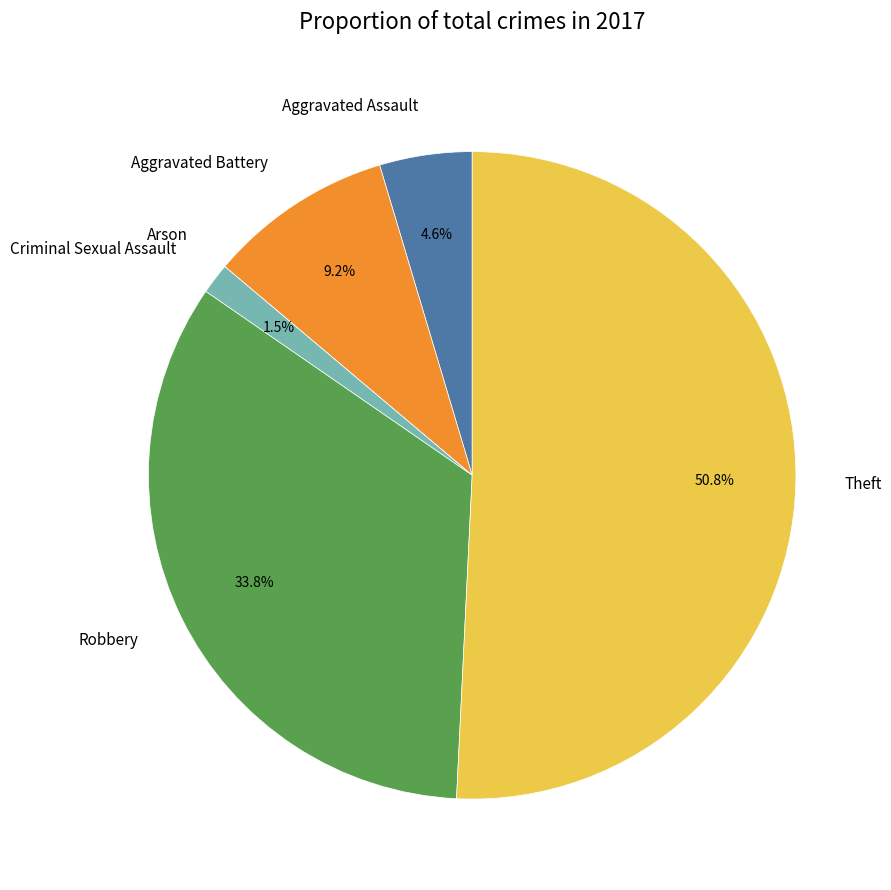

Which slice is the largest?

Theft